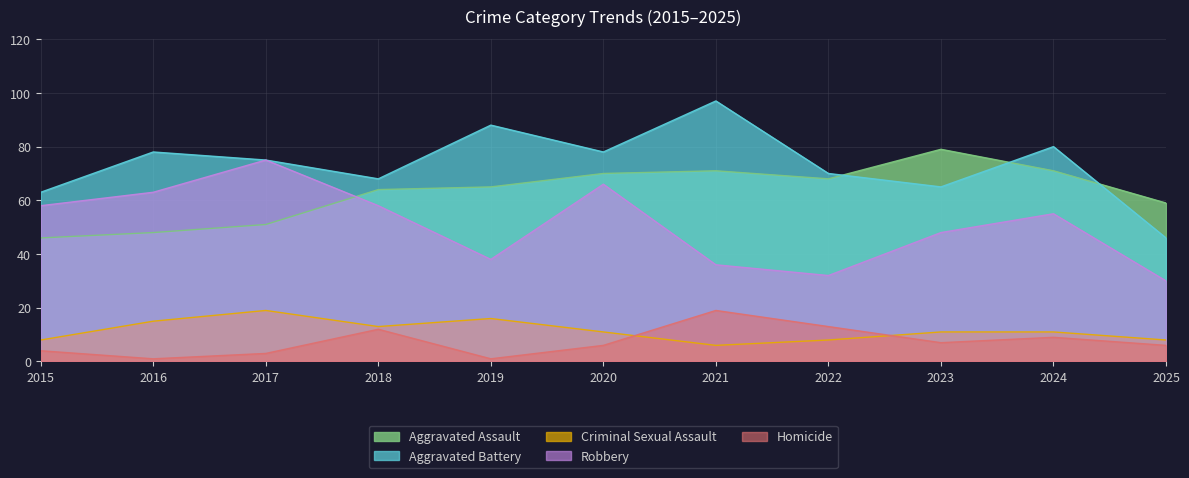

True or false: Robbery has a value of 54 at 2019.

False